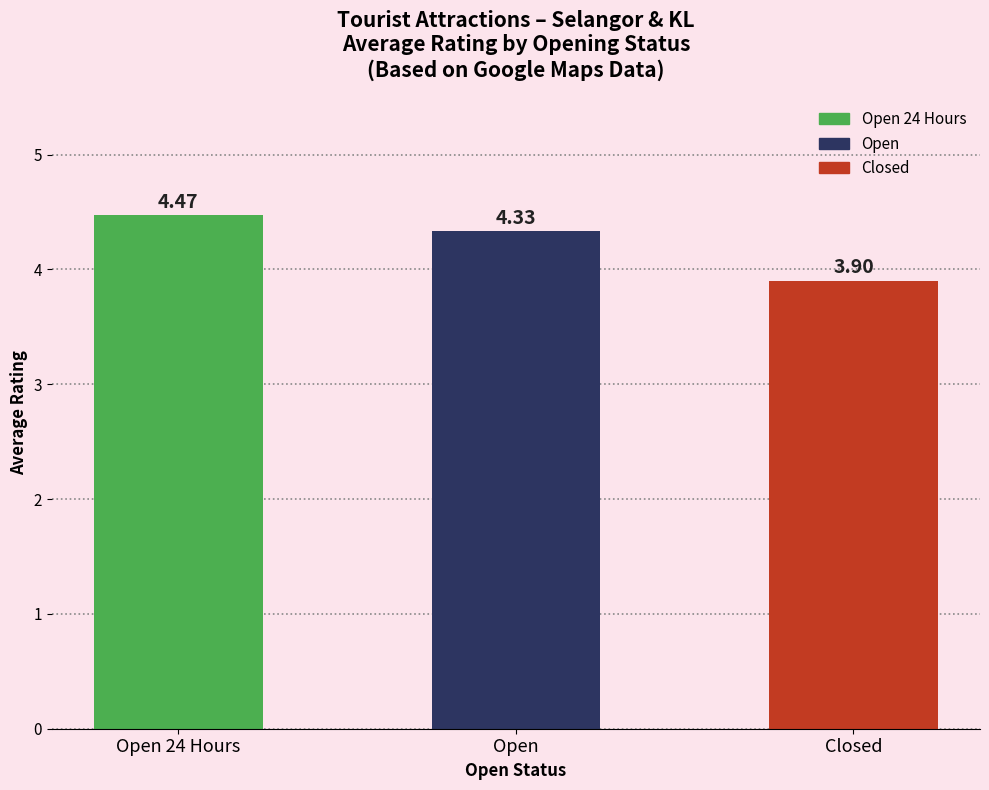

Does the chart contain stacked bars?

No